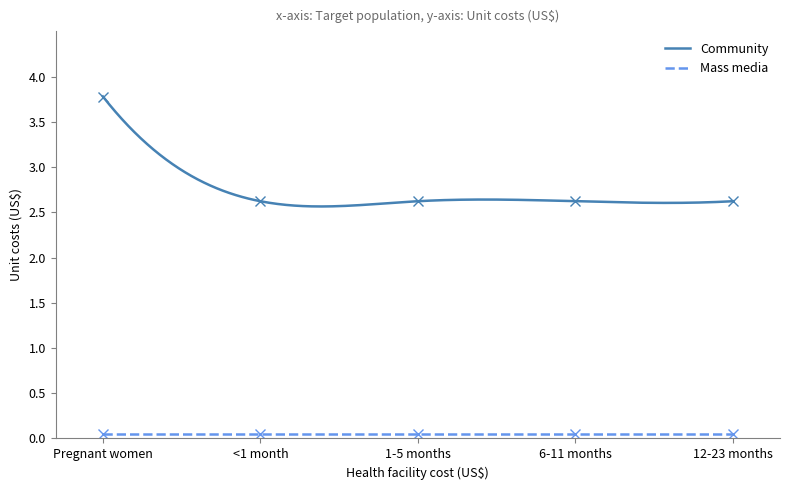

What is the label of the 1st point from the right?

12-23 months